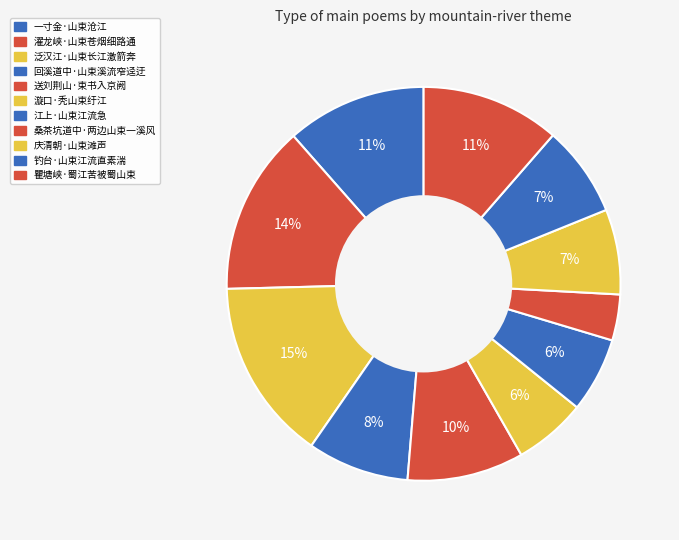

To the nearest percent, what percentage of the pie is 桑茶坑道中·两边山束一溪风?

4%